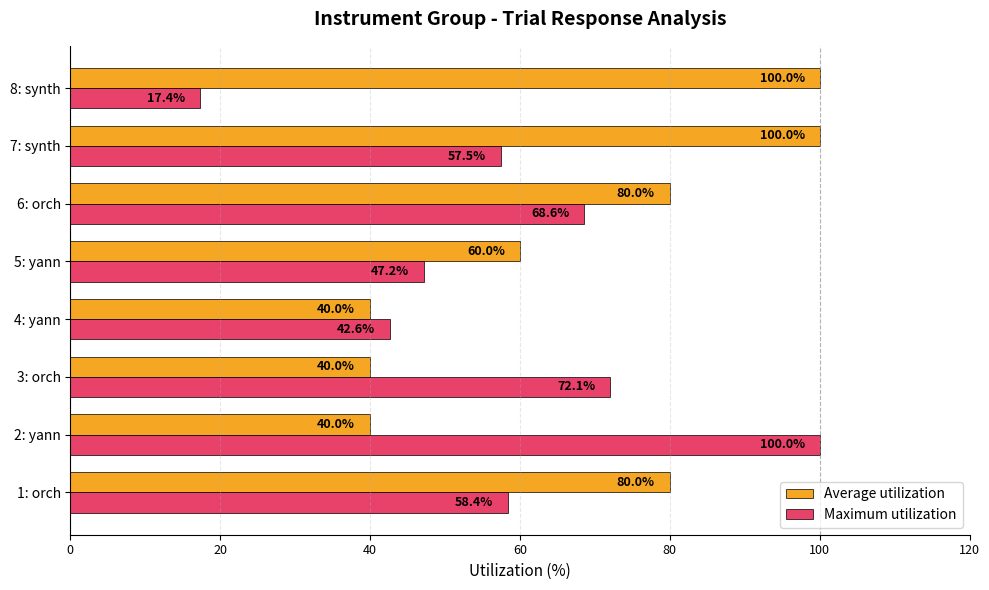

What is the approximate value of Average utilization at 4: yann?

40.0